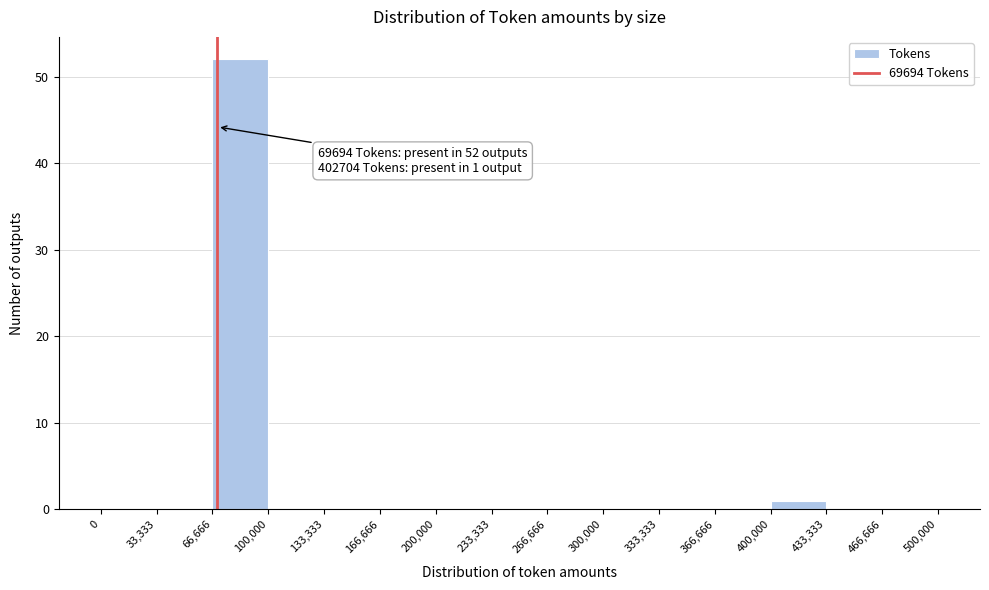

Which range on the x-axis has the tallest bar?

66,666 to 100,000